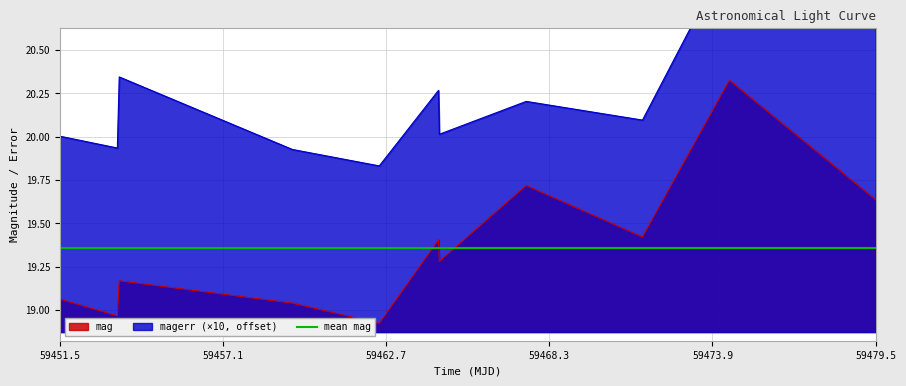

Where does the mag series first go above 19?

59451.5